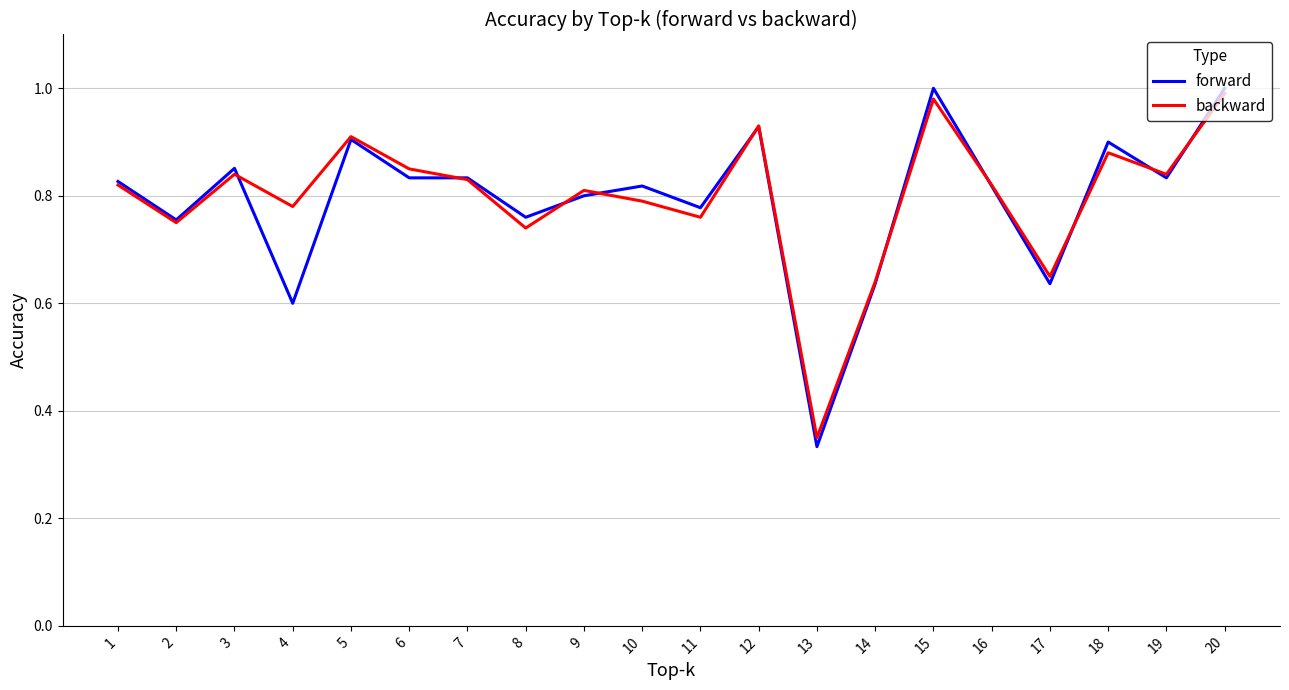

What is the total value across all series at 7?

1.7